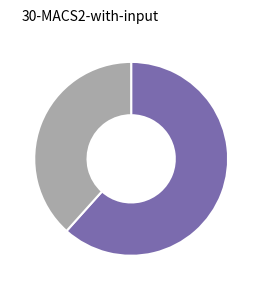

Does any single category account for the majority?

Yes